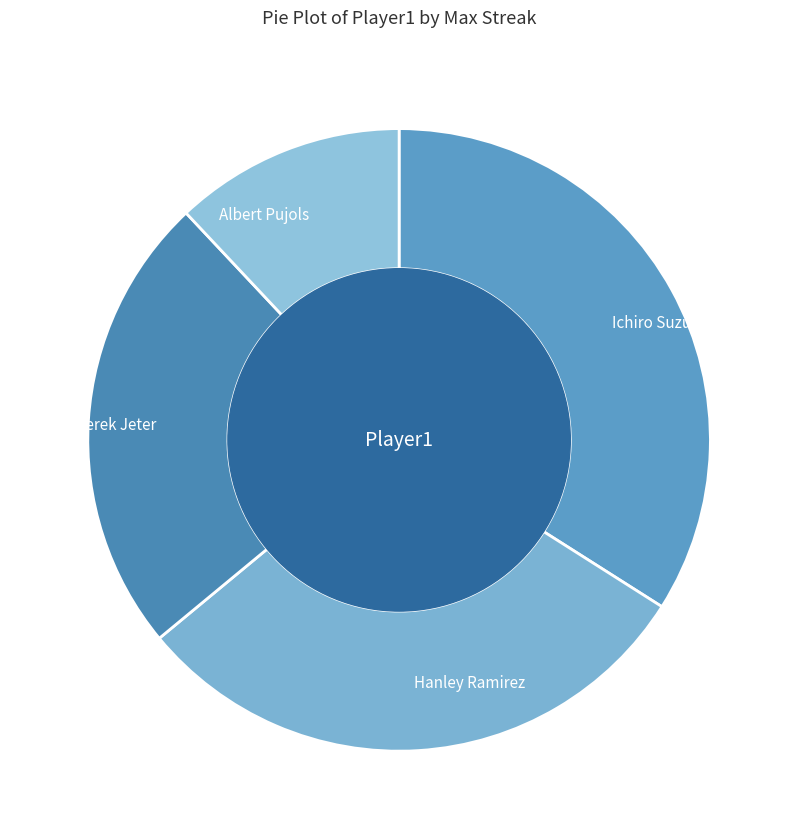

Does any single category account for the majority?

No